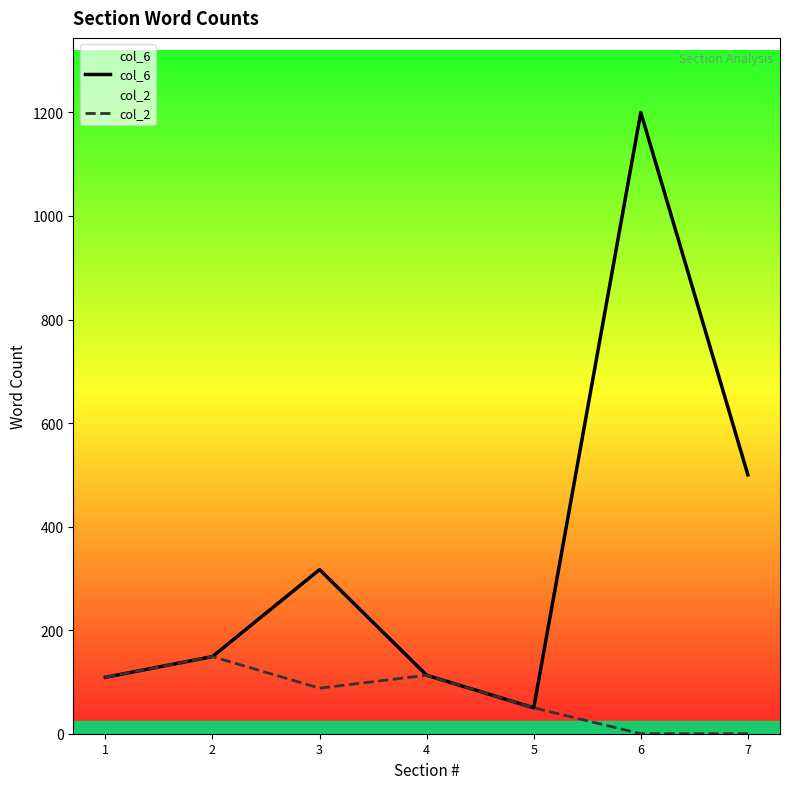

What is the total value across all series at 2?

298